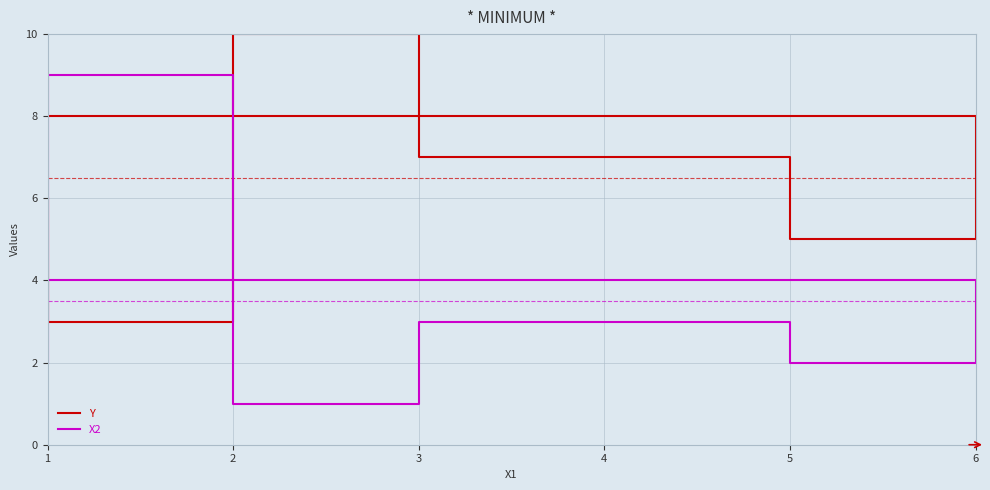

Does the chart have visible grid lines?

Yes